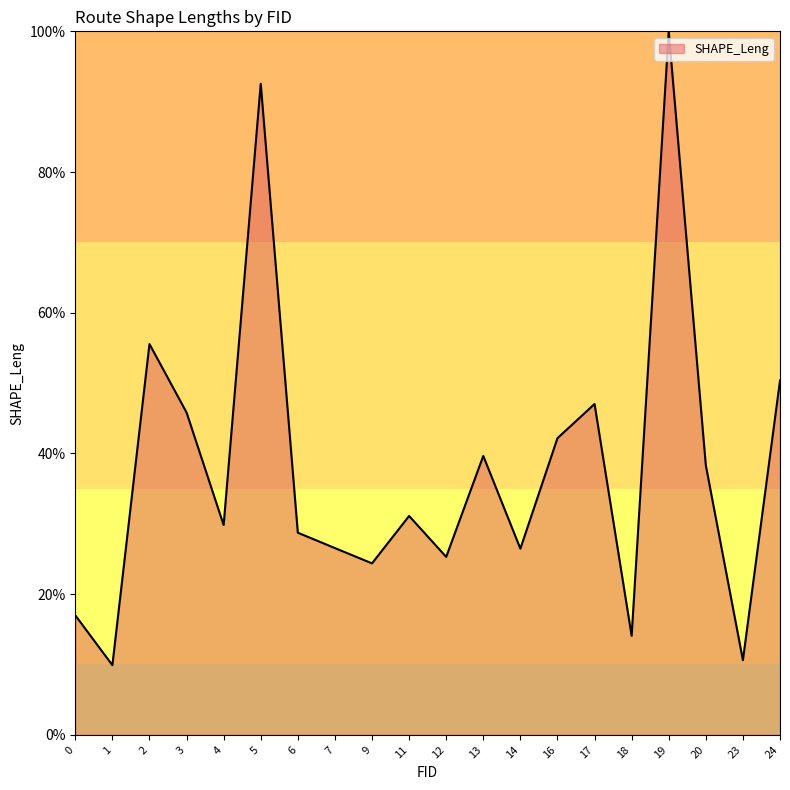

Where is the first local maximum?

2